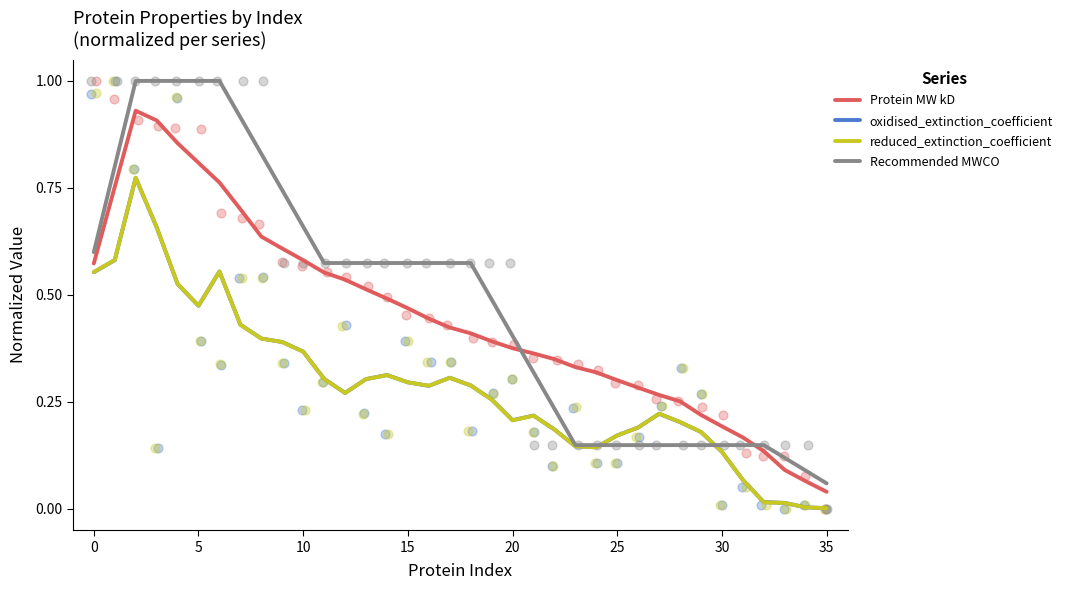

What are all the series names shown in the legend?

Protein MW kD, oxidised_extinction_coefficient, reduced_extinction_coefficient, Recommended MWCO